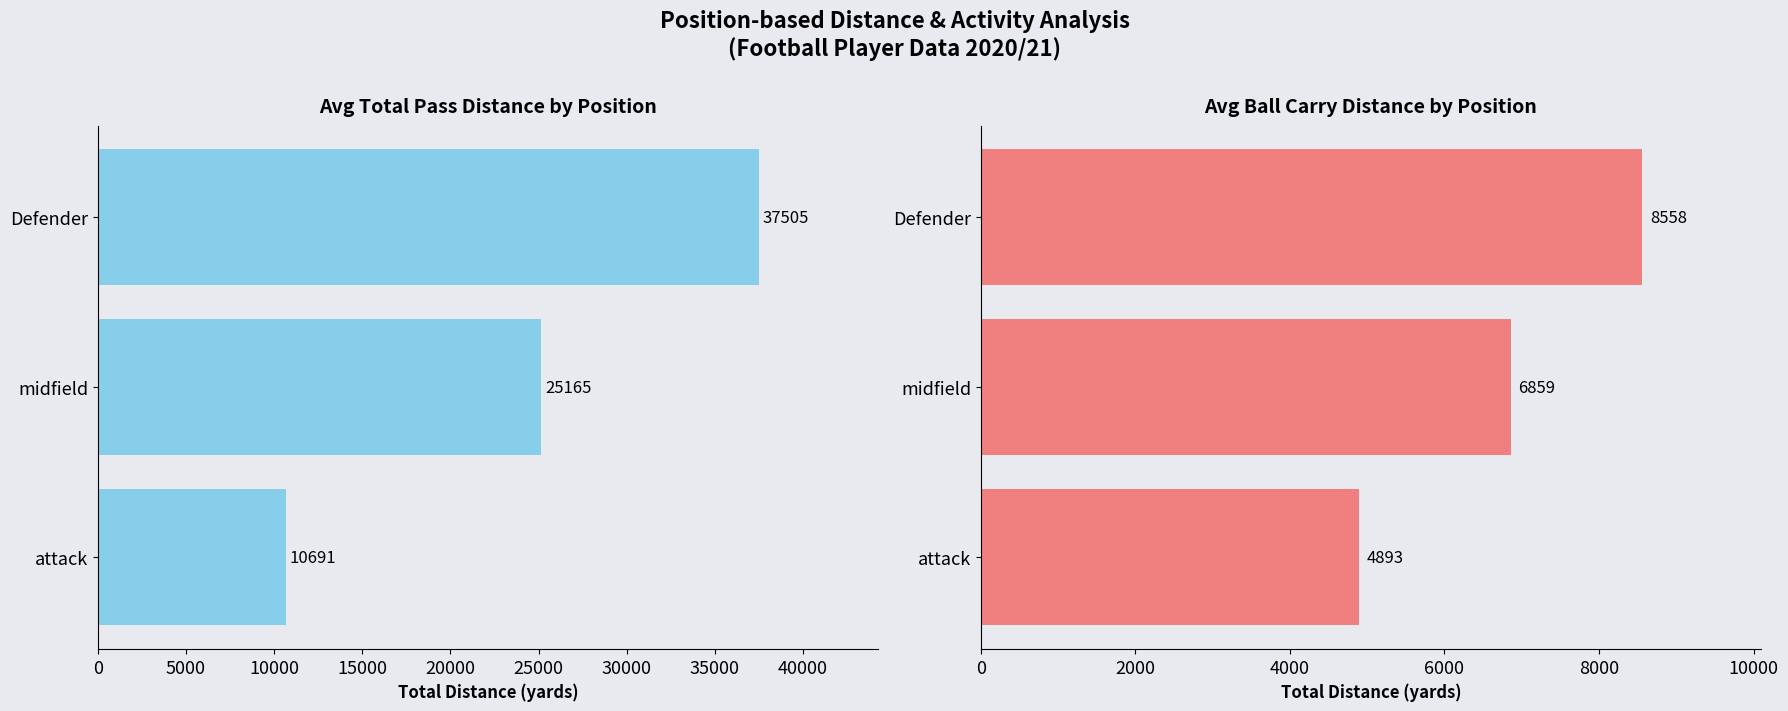

What are all the series names shown in the legend?

Avg Pass Distance, Avg Carry Distance